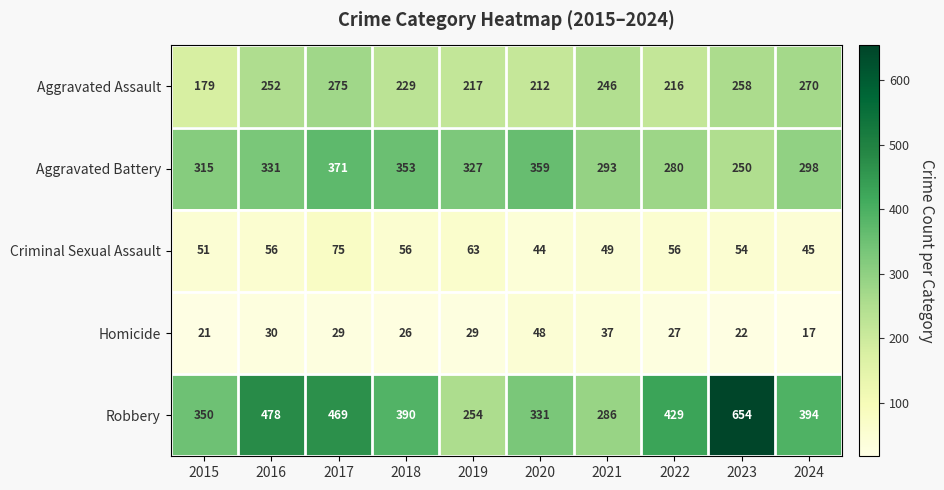

Between 2017 and 2018, which series saw the biggest shift?

Robbery